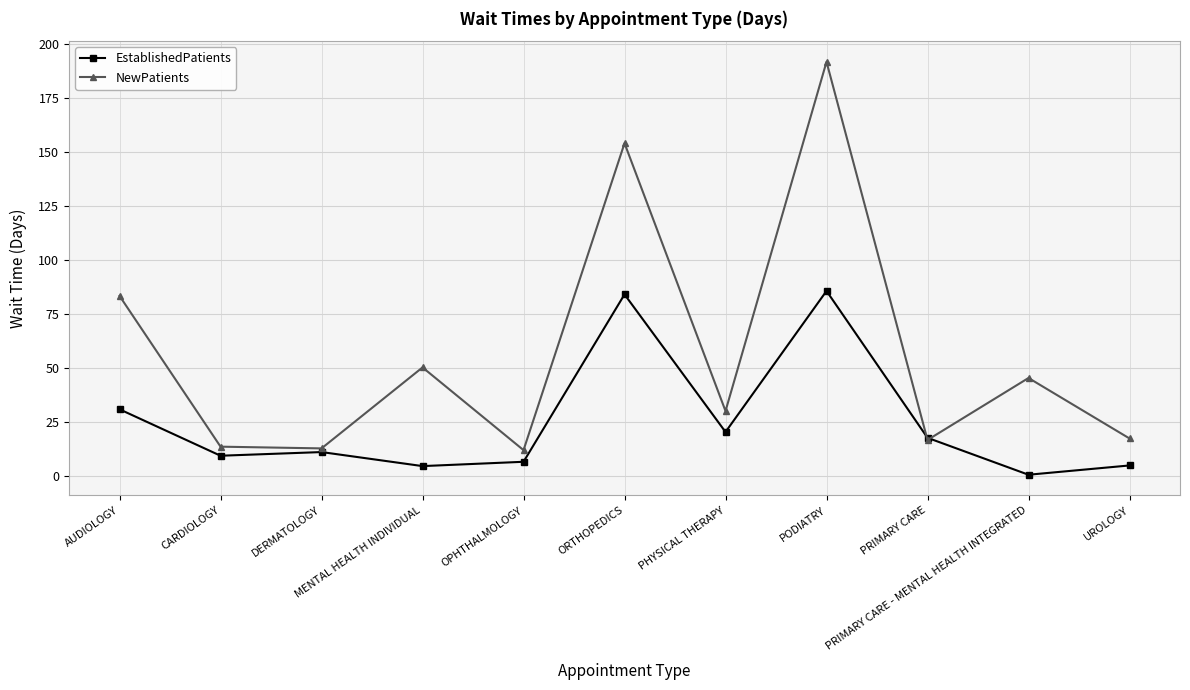

List the series in order of their overall mean, highest first.

NewPatients, EstablishedPatients